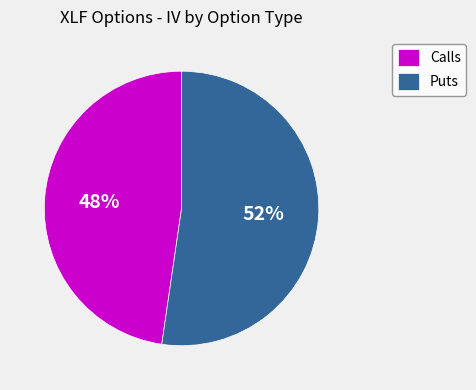

Is there any slice that represents more than half of the pie?

Yes